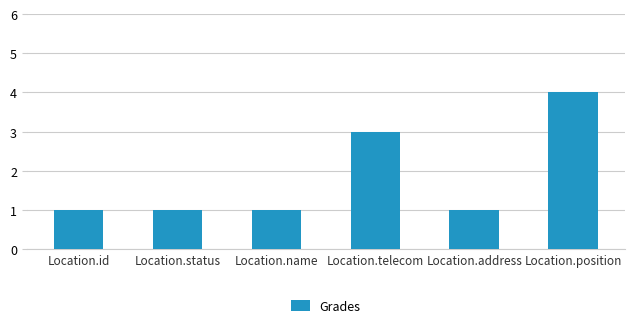

Which has a higher value, Location.telecom or Location.position?

Location.position